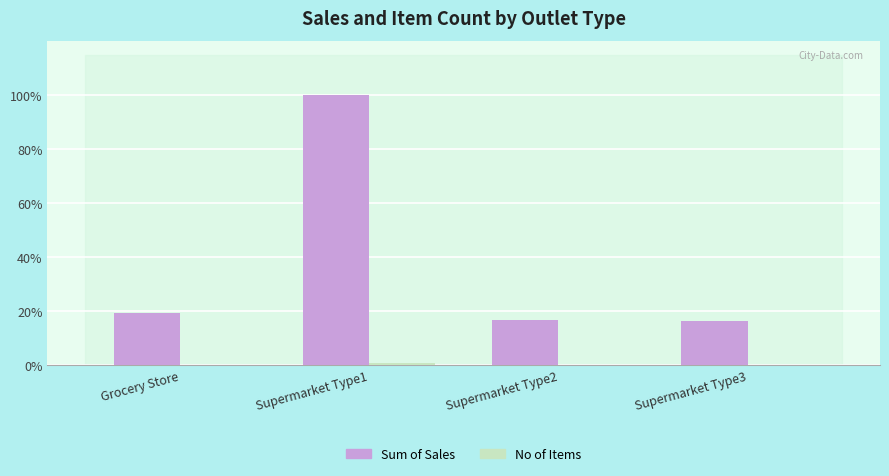

At how many categories does at least one series exceed 327353?

1